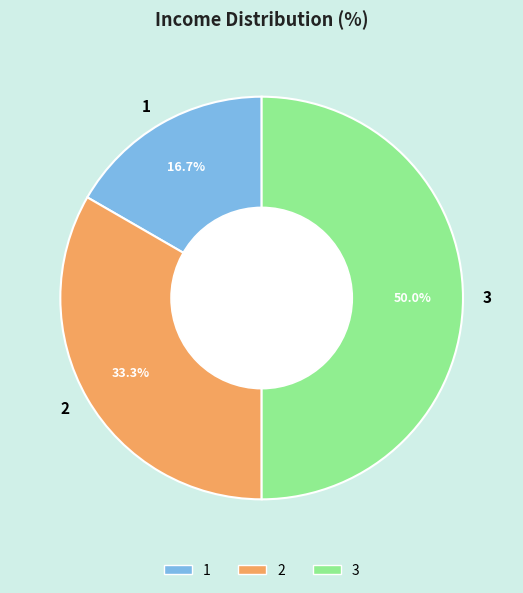

Rank the categories by value from lowest to highest.

1, 2, 3